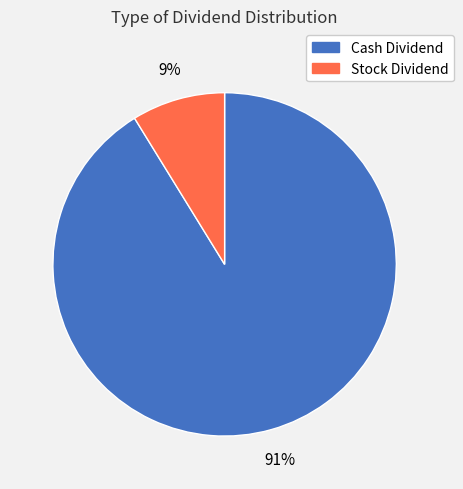

How many slices are in this pie chart?

2